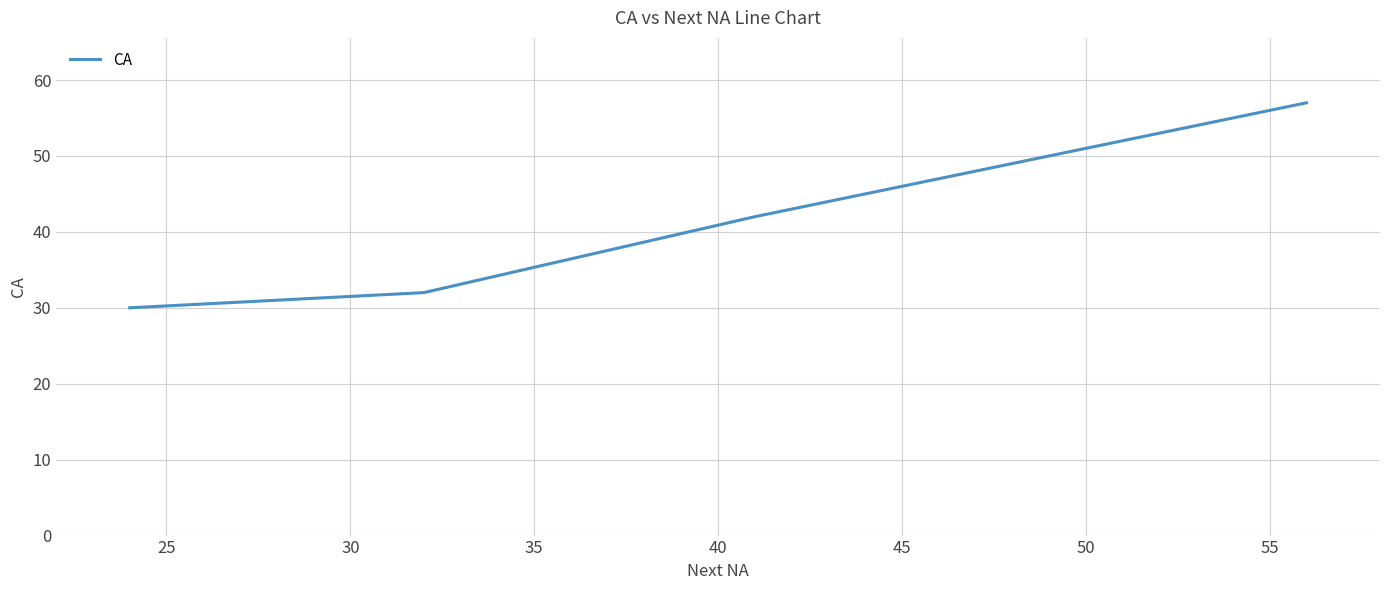

How many lines are shown in the chart?

1